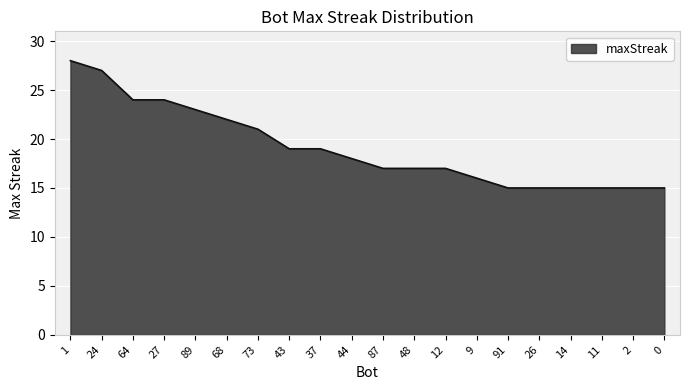

What position from the left is 37?

9